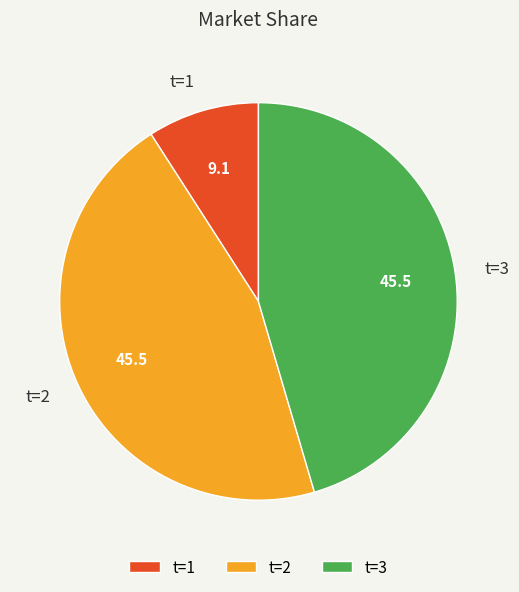

Is t=3 the majority of the pie?

No